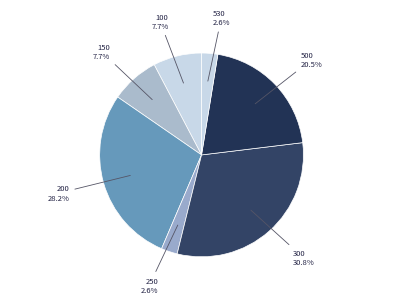

How many slices are in this pie chart?

7